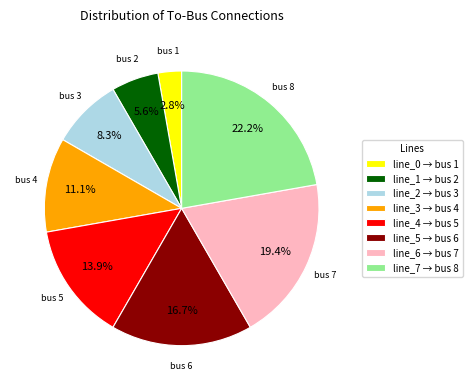

Which slice is the largest?

line_7 → bus 8